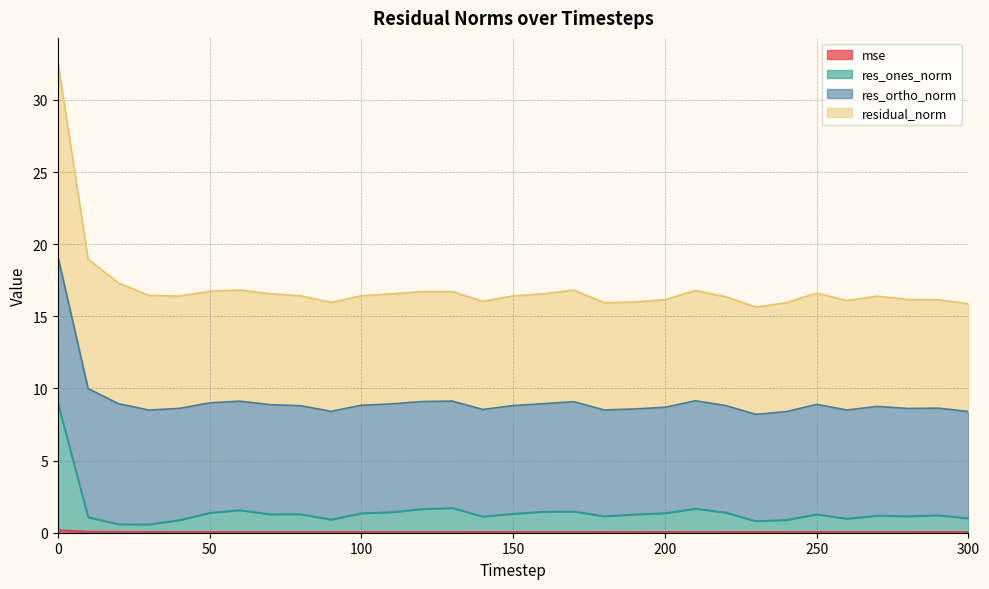

What is the difference between the second highest and second lowest values in the residual_norm series?

3.1